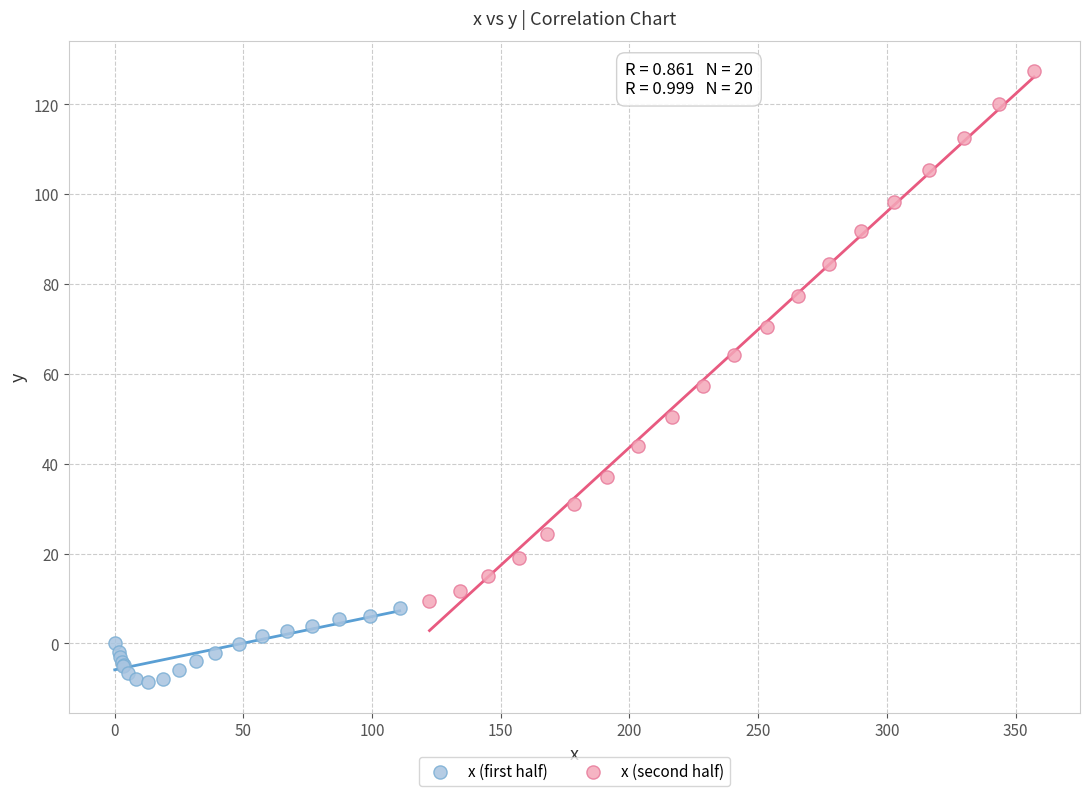

Which series reaches the minimum Y coordinate?

x (first half)